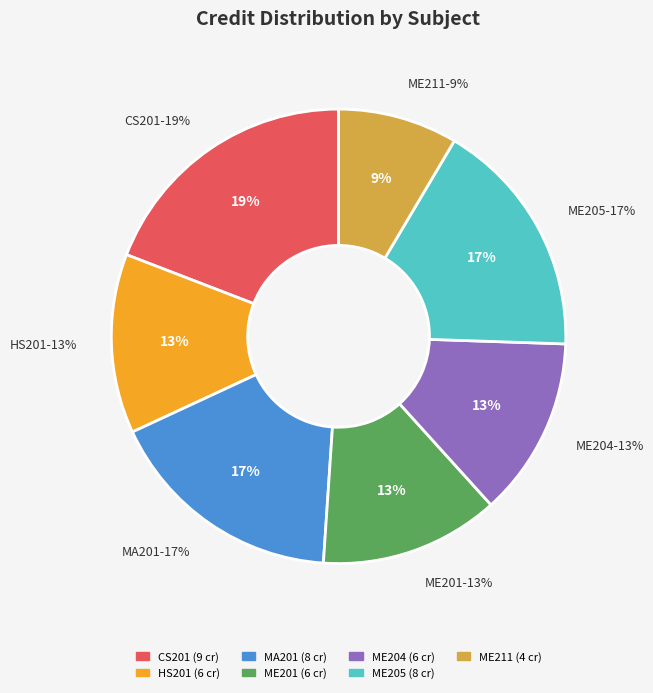

Is ME211
Machine Drawing the majority of the pie?

No